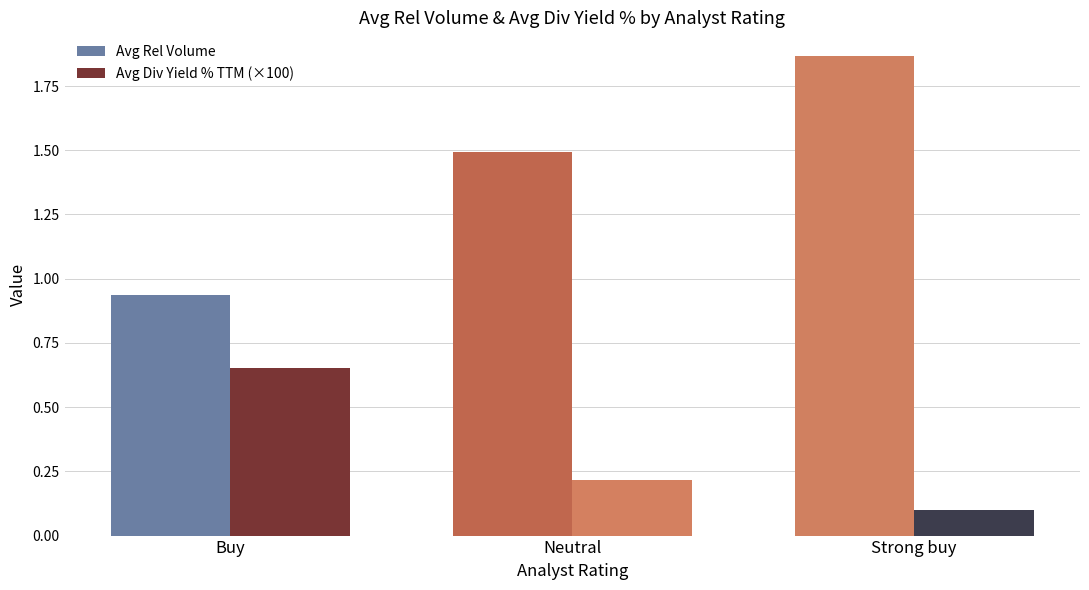

What is the difference between the Avg Rel Volume values at Strong buy and Neutral?

0.4